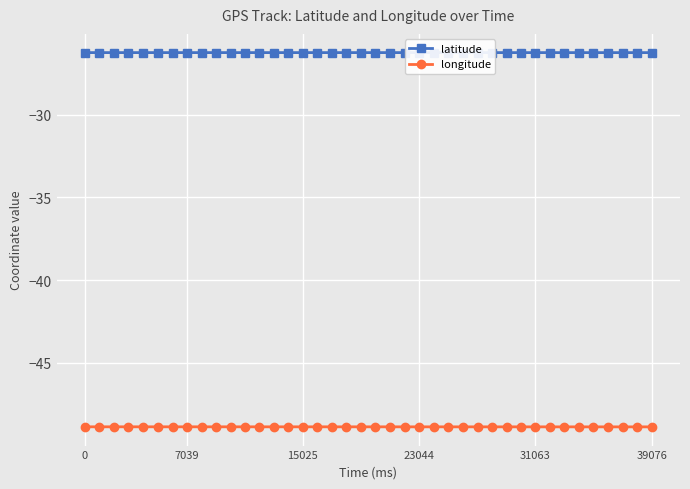

Which series has the largest total across all categories?

latitude